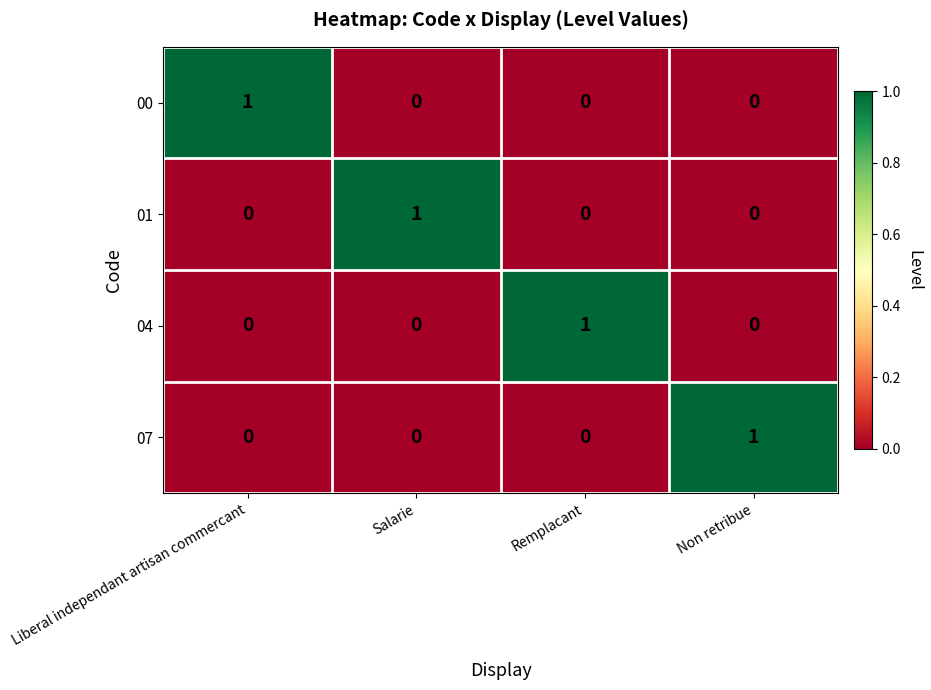

The value of 07 at Liberal independant artisan commercant is 1. True or false?

False